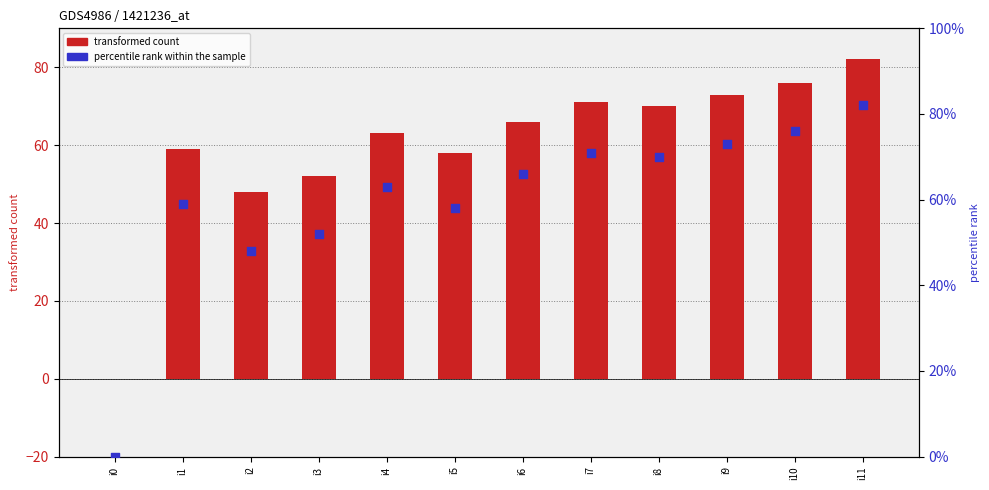

What is the total value across all series at i1?

118